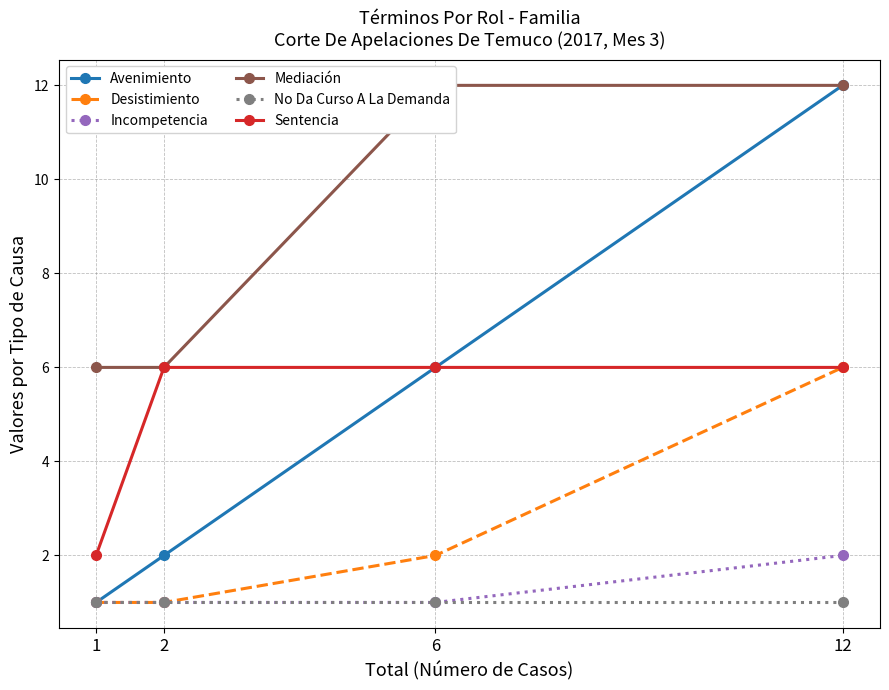

Does the chart display data point markers on the line(s)?

Yes